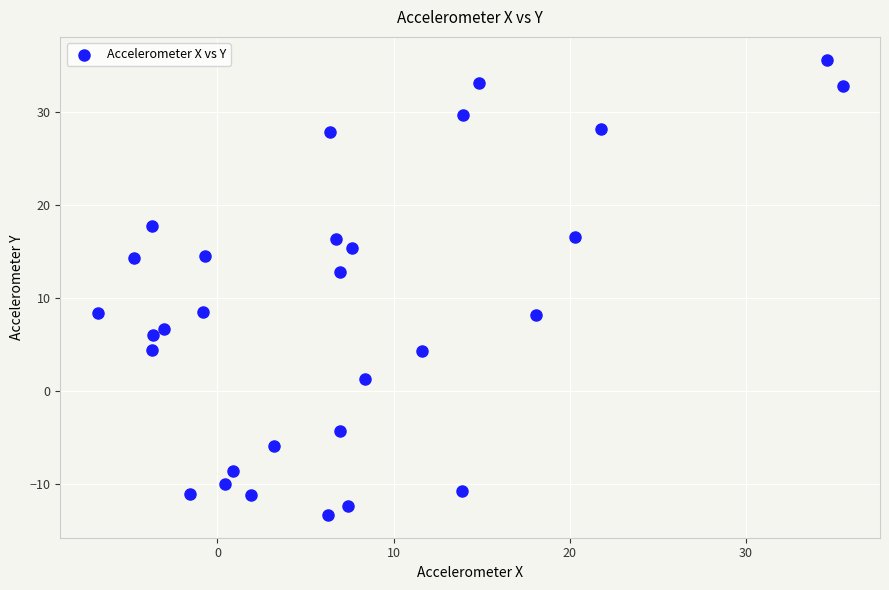

What Y value in the scatter plot is closest to 11?

12.8